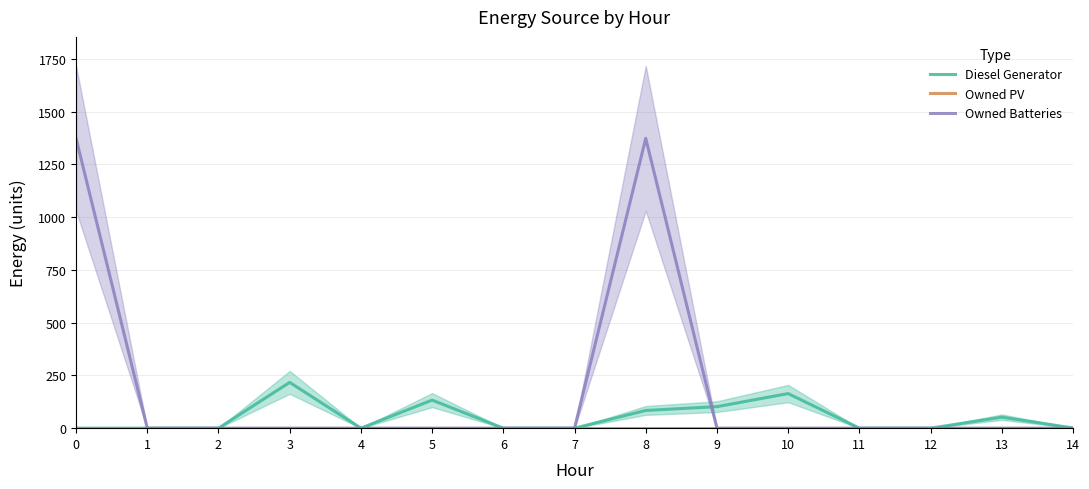

Reading left to right, transcribe all the data shown in this chart.

Diesel Generator: 0	0	0	217	0	133	0	0	84	102	164	0	0	52	1
Owned PV: 0	0	0	0	0	0	0	0	0	0	0	0	0	0	0
Owned Batteries: 1374	0	0	0	0	0	0	0	1374	0	0	0	0	0	0